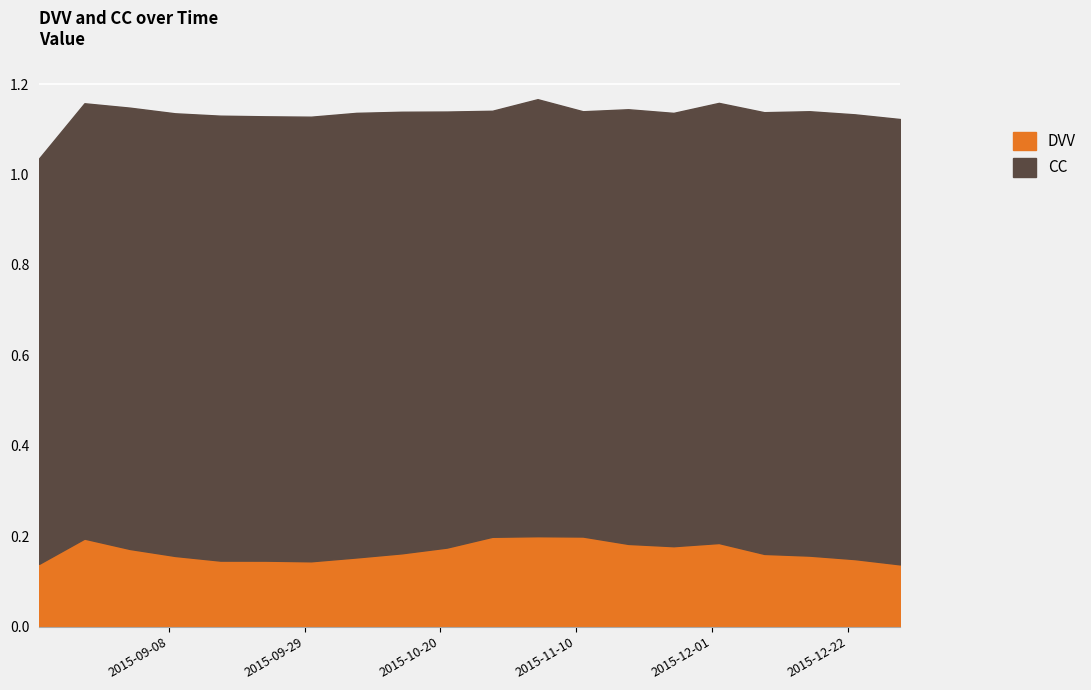

What is the sum of the CC values at 2015-12-30 and 2015-12-02?

2.0